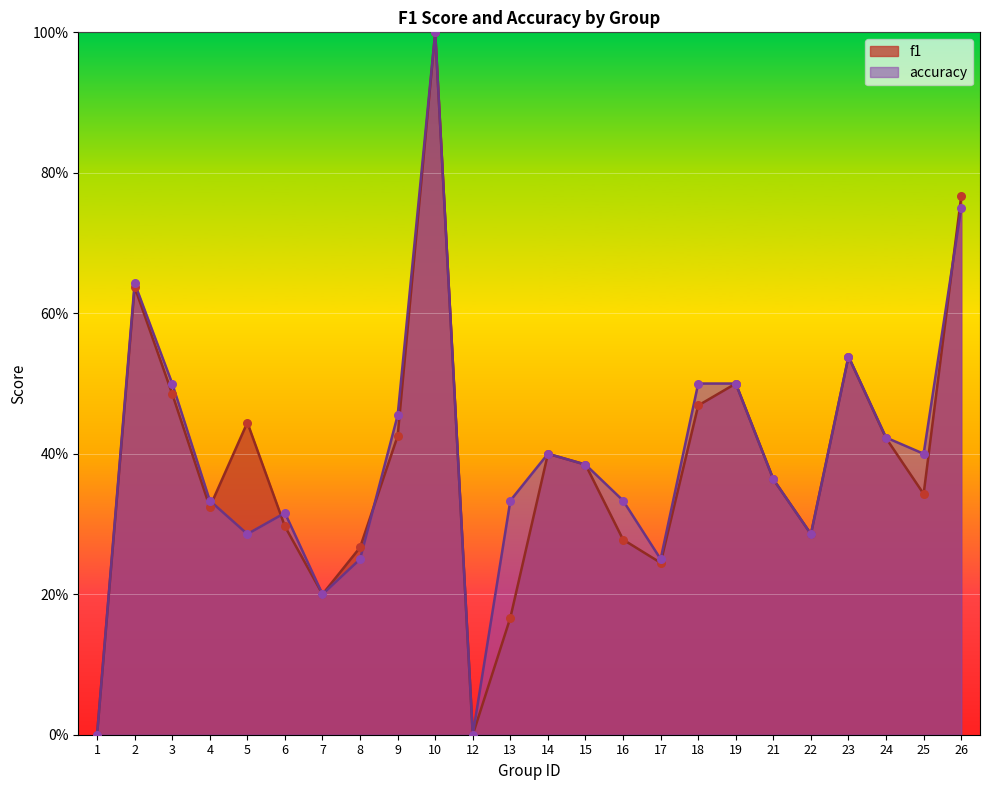

What are all the series names shown in the legend?

f1, accuracy